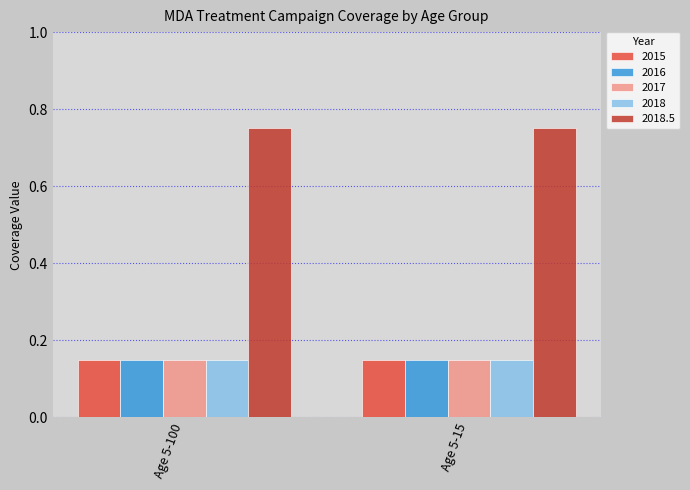

What is the difference between the highest and lowest values at Age 5-100?

0.6